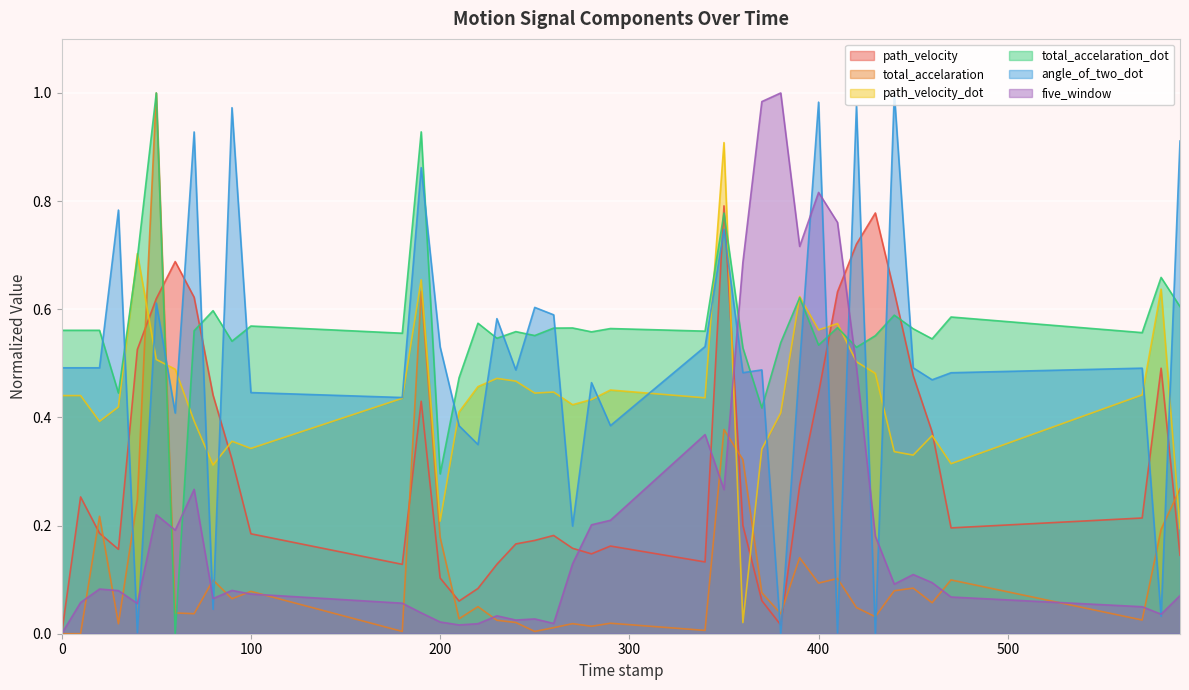

What is the spread (max minus min) of values at 250.0?

0.6